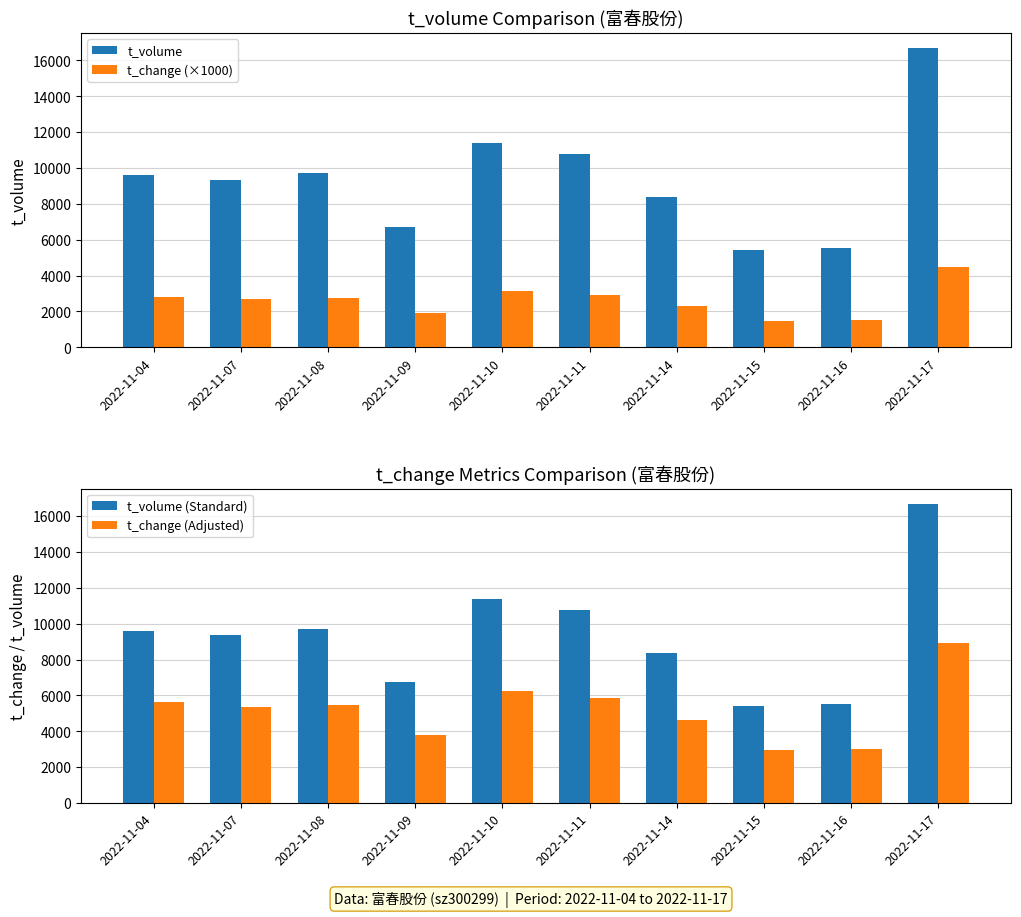

Reading left to right, extract all data points from this chart.

t_volume: 2022-11-04=9586	2022-11-07=9354	2022-11-08=9711	2022-11-09=6732	2022-11-10=11383	2022-11-11=10757	2022-11-14=8376	2022-11-15=5430	2022-11-16=5536	2022-11-17=16692
t_change (×1000): 2022-11-04=2820	2022-11-07=2680	2022-11-08=2740	2022-11-09=1890	2022-11-10=3130	2022-11-11=2930	2022-11-14=2310	2022-11-15=1490	2022-11-16=1500	2022-11-17=4460
t_volume (Standard): 2022-11-04=9586	2022-11-07=9354	2022-11-08=9711	2022-11-09=6732	2022-11-10=11383	2022-11-11=10757	2022-11-14=8376	2022-11-15=5430	2022-11-16=5536	2022-11-17=16692
t_change (Adjusted): 2022-11-04=5640	2022-11-07=5360	2022-11-08=5480	2022-11-09=3780	2022-11-10=6260	2022-11-11=5860	2022-11-14=4620	2022-11-15=2980	2022-11-16=3000	2022-11-17=8920